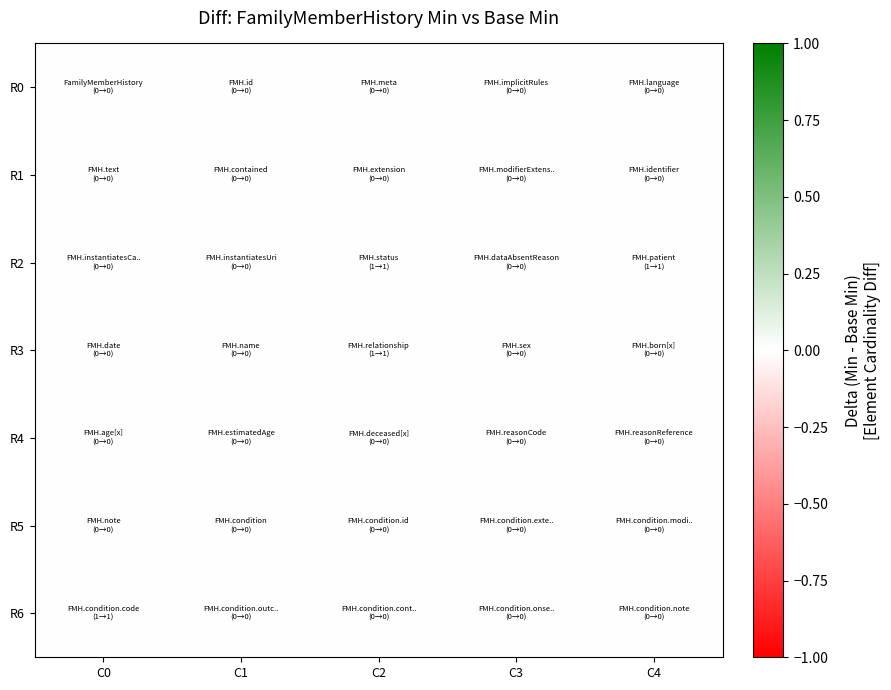

Reading left to right, transcribe all the data shown in this chart.

FamilyMemberHistory: min=0	base_min=0
FamilyMemberHistory.id: min=0	base_min=0
FamilyMemberHistory.meta: min=0	base_min=0
FamilyMemberHistory.implicitRules: min=0	base_min=0
FamilyMemberHistory.language: min=0	base_min=0
FamilyMemberHistory.text: min=0	base_min=0
FamilyMemberHistory.contained: min=0	base_min=0
FamilyMemberHistory.extension: min=0	base_min=0
FamilyMemberHistory.modifierExtension: min=0	base_min=0
FamilyMemberHistory.identifier: min=0	base_min=0
FamilyMemberHistory.instantiatesCanonical: min=0	base_min=0
FamilyMemberHistory.instantiatesUri: min=0	base_min=0
FamilyMemberHistory.status: min=1	base_min=1
FamilyMemberHistory.dataAbsentReason: min=0	base_min=0
FamilyMemberHistory.patient: min=1	base_min=1
FamilyMemberHistory.date: min=0	base_min=0
FamilyMemberHistory.name: min=0	base_min=0
FamilyMemberHistory.relationship: min=1	base_min=1
FamilyMemberHistory.sex: min=0	base_min=0
FamilyMemberHistory.born[x]: min=0	base_min=0
FamilyMemberHistory.age[x]: min=0	base_min=0
FamilyMemberHistory.estimatedAge: min=0	base_min=0
FamilyMemberHistory.deceased[x]: min=0	base_min=0
FamilyMemberHistory.reasonCode: min=0	base_min=0
FamilyMemberHistory.reasonReference: min=0	base_min=0
FamilyMemberHistory.note: min=0	base_min=0
FamilyMemberHistory.condition: min=0	base_min=0
FamilyMemberHistory.condition.id: min=0	base_min=0
FamilyMemberHistory.condition.extension: min=0	base_min=0
FamilyMemberHistory.condition.modifierExtension: min=0	base_min=0
FamilyMemberHistory.condition.code: min=1	base_min=1
FamilyMemberHistory.condition.outcome: min=0	base_min=0
FamilyMemberHistory.condition.contributedToDeath: min=0	base_min=0
FamilyMemberHistory.condition.onset[x]: min=0	base_min=0
FamilyMemberHistory.condition.note: min=0	base_min=0